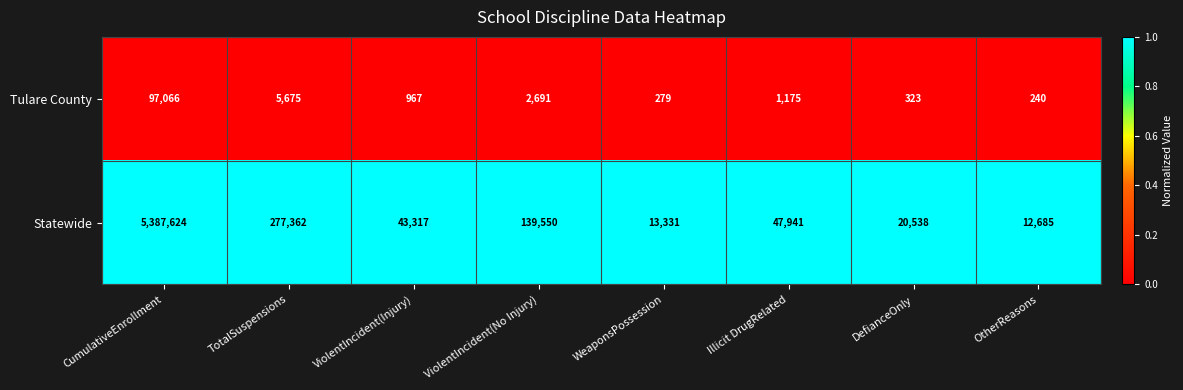

Which category has the lowest value across all series?

OtherReasons